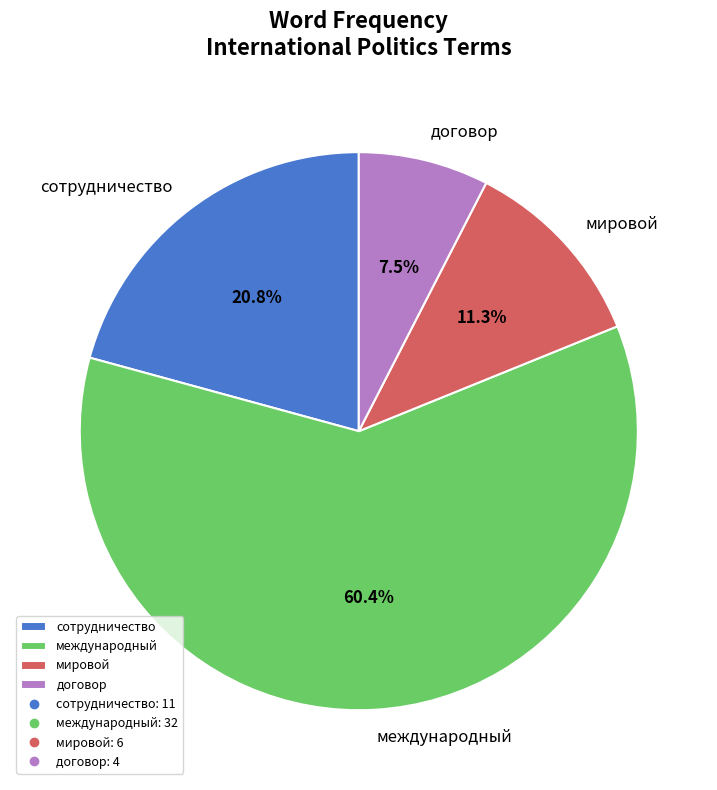

True or false: договор accounts for 13% of the total.

False